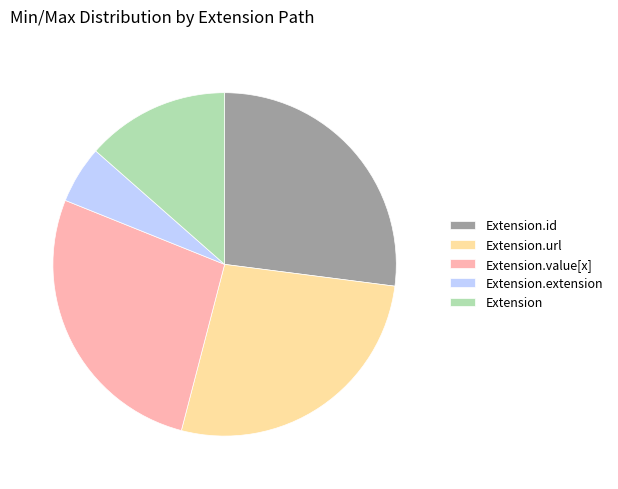

Count the number of slices in the pie.

5